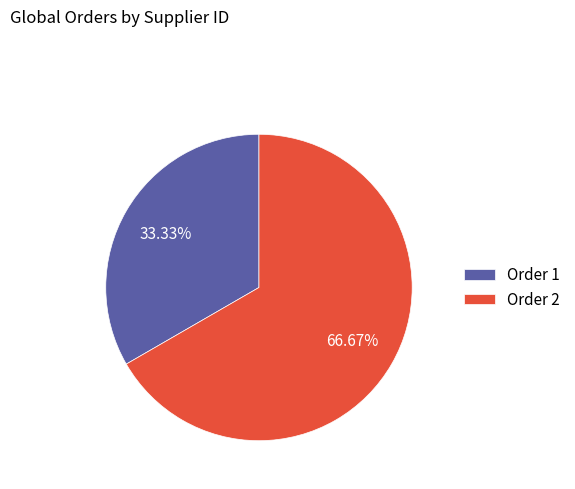

Which slice is the smallest?

Order 1